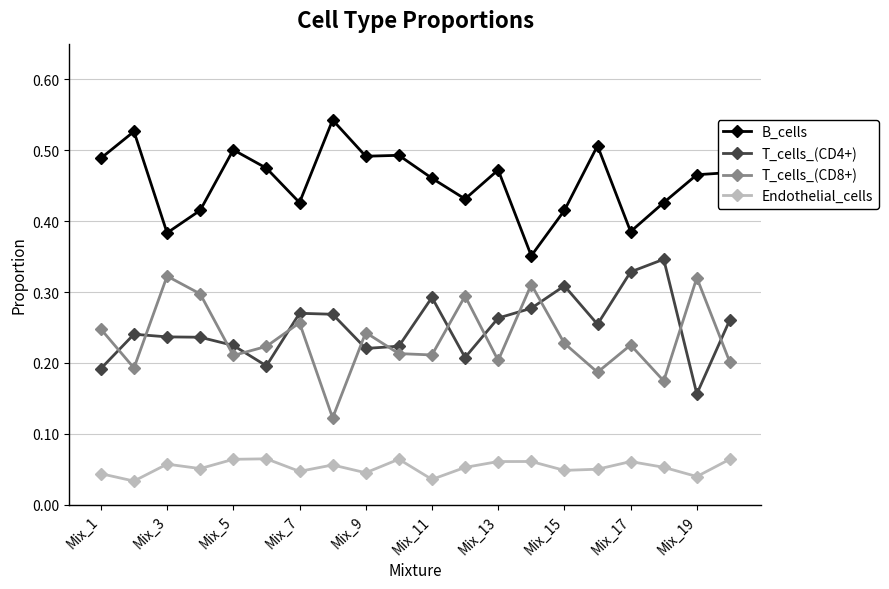

Which series has the largest total across all categories?

B_cells